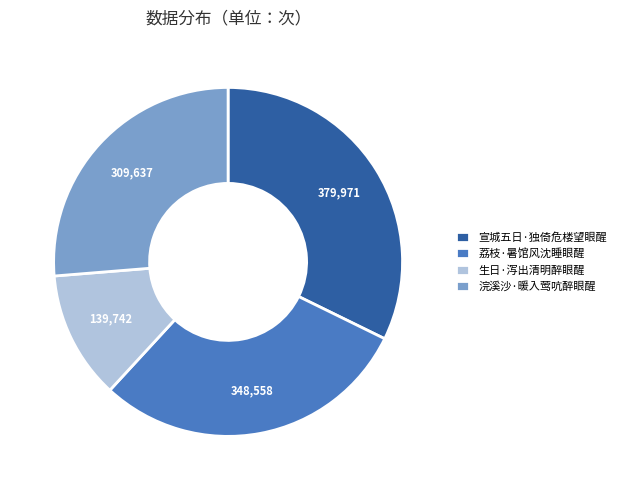

Rank the categories by value from highest to lowest.

宣城五日·独倚危楼望眼醒, 荔枝·暑馆风沈睡眼醒, 浣溪沙·暖入莺吭醉眼醒, 生日·泻出清明醉眼醒